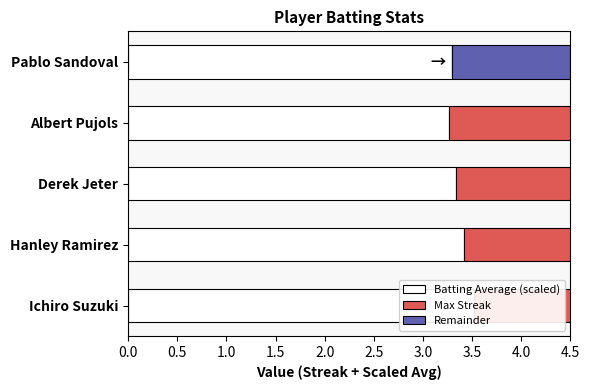

At how many categories does at least one series exceed 3?

5